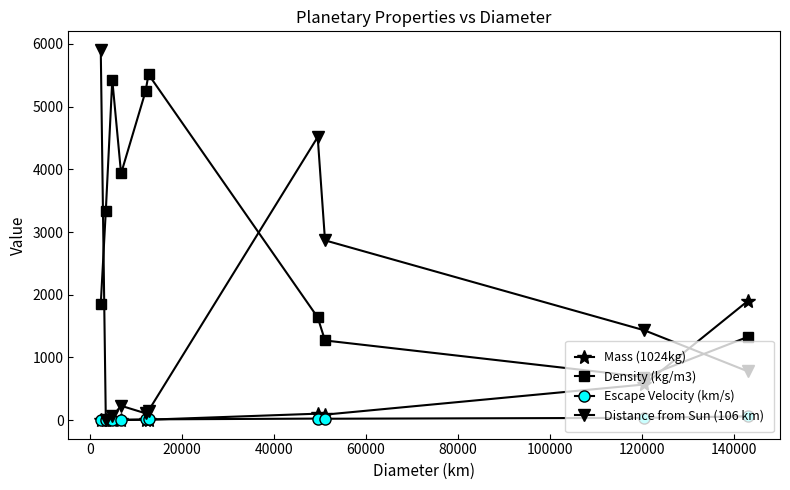

What is the value of the Distance from Sun (106 km) point at the 8th from the left?

2867.0